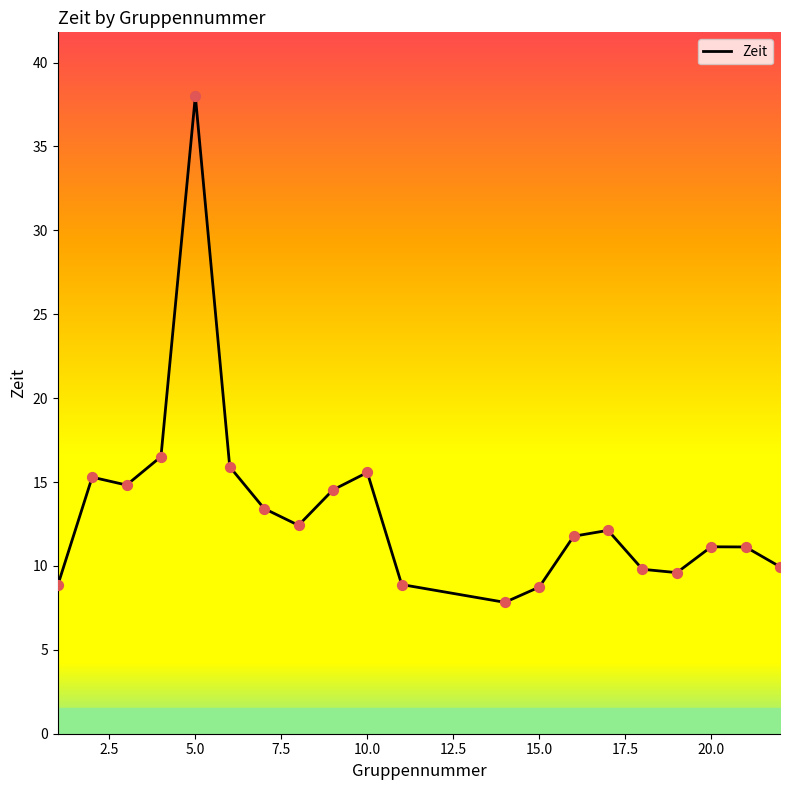

What is the smallest value displayed?

7.8